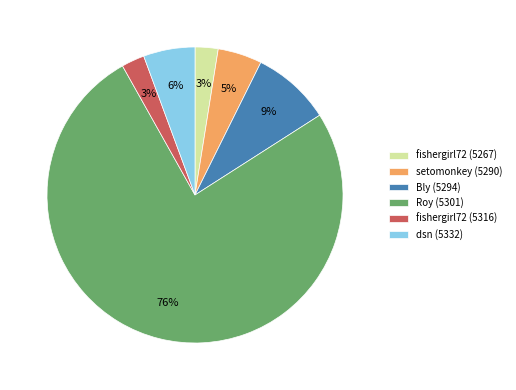

Which category accounts for the majority?

Roy (5301)